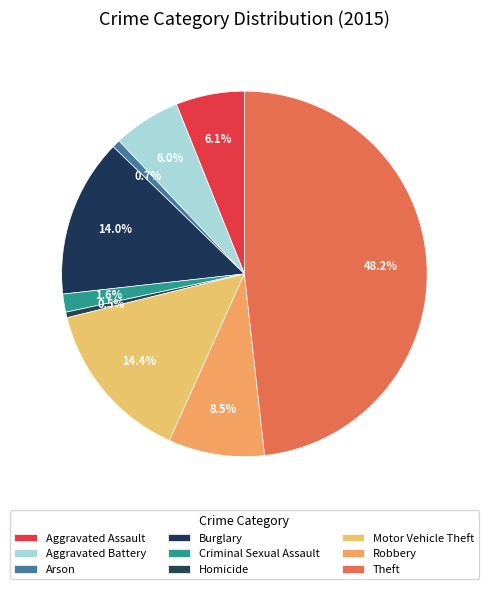

What is the ratio of the value at Motor Vehicle Theft to the value at Theft?

0.3